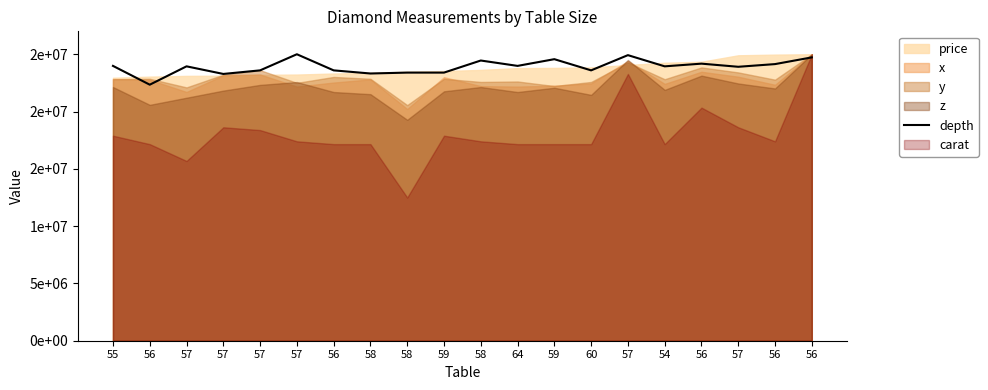

What is the average value?

23914062.5